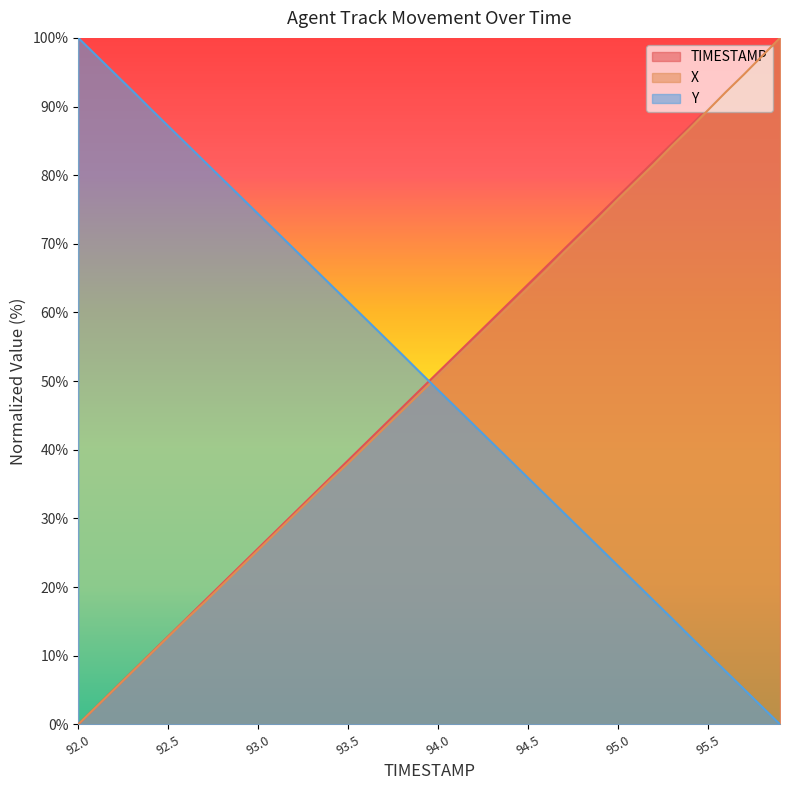

At which label does X first exceed 50?

94.0